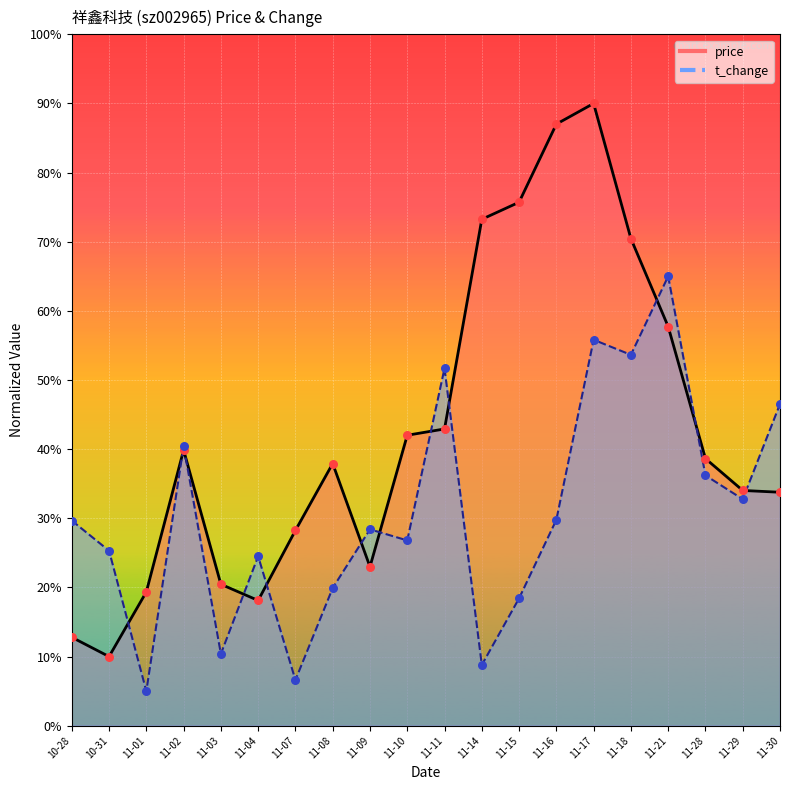

Which series contains the lowest Y value?

t_change